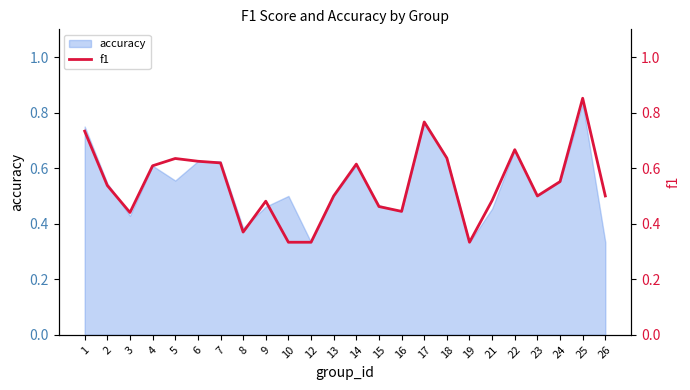

What is the difference between the values at 6 and 19?

0.3